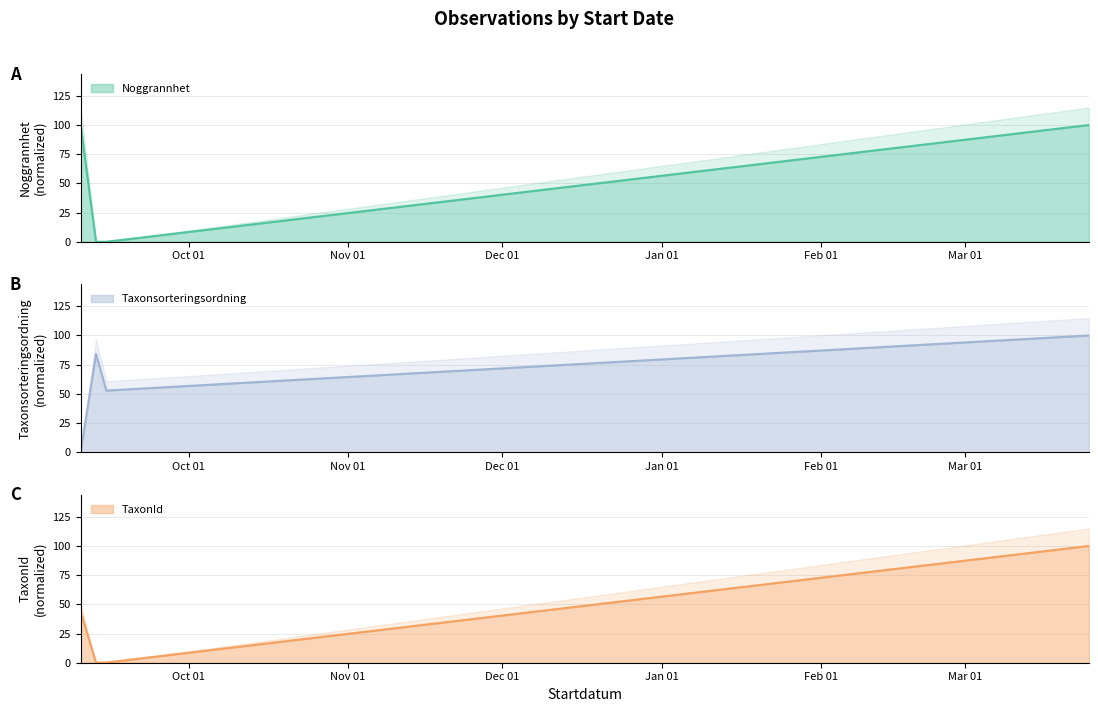

What is the sum of the Taxonsorteringsordning values at 2021-09-15 and 2021-09-10?

52.8